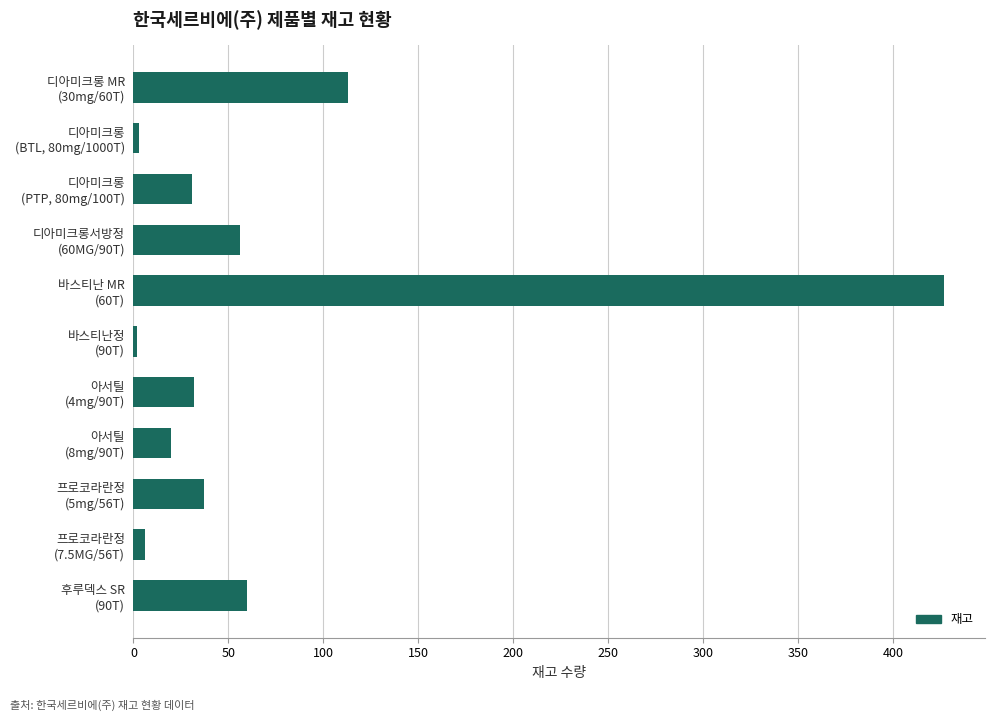

Does the chart contain stacked bars?

No